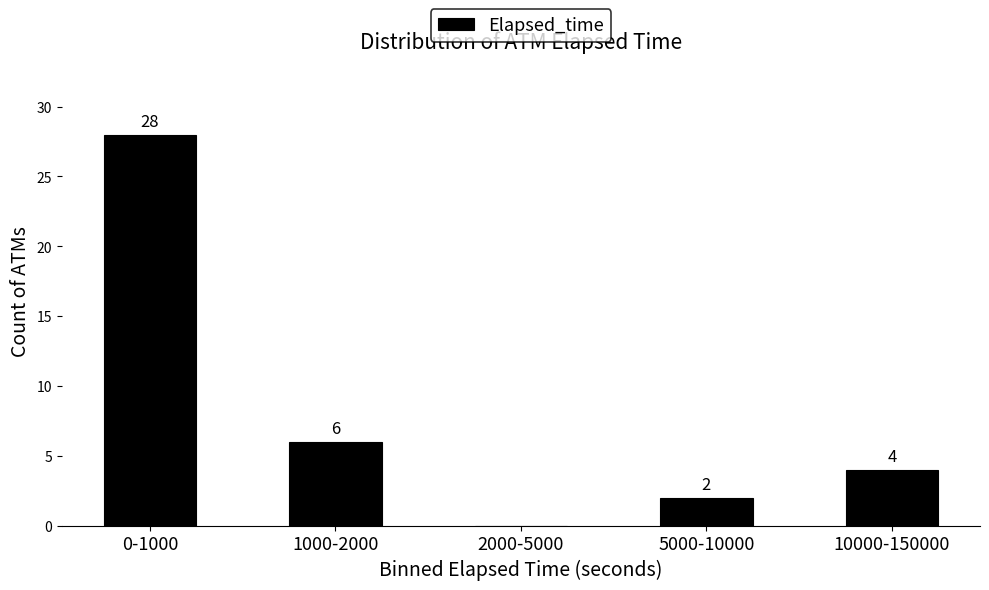

Reading left to right, what are all the values shown in this chart?

0-1000=28	1000-2000=6	2000-5000=0	5000-10000=2	10000-150000=4